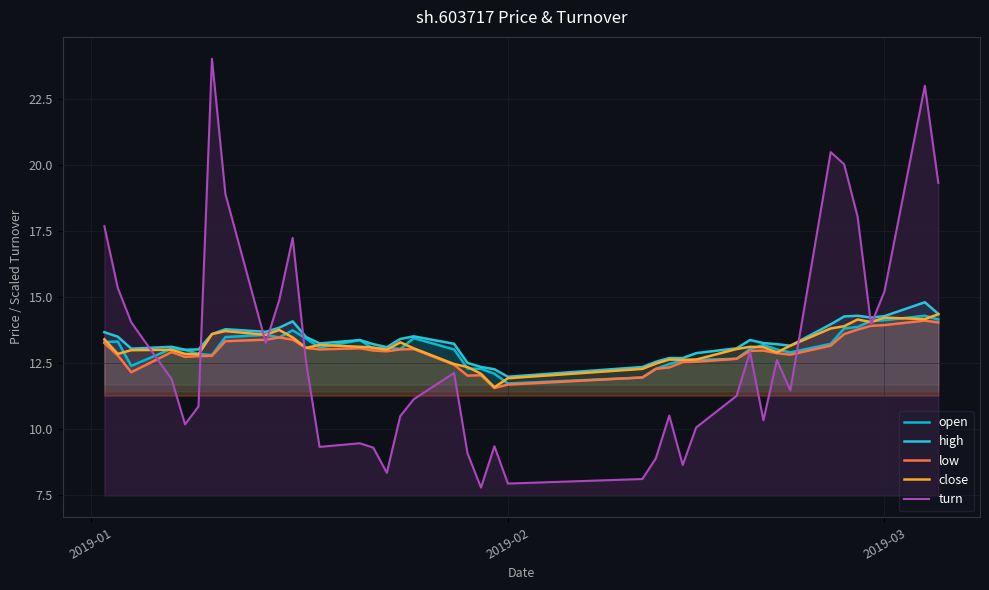

Which series has the largest total across all categories?

high